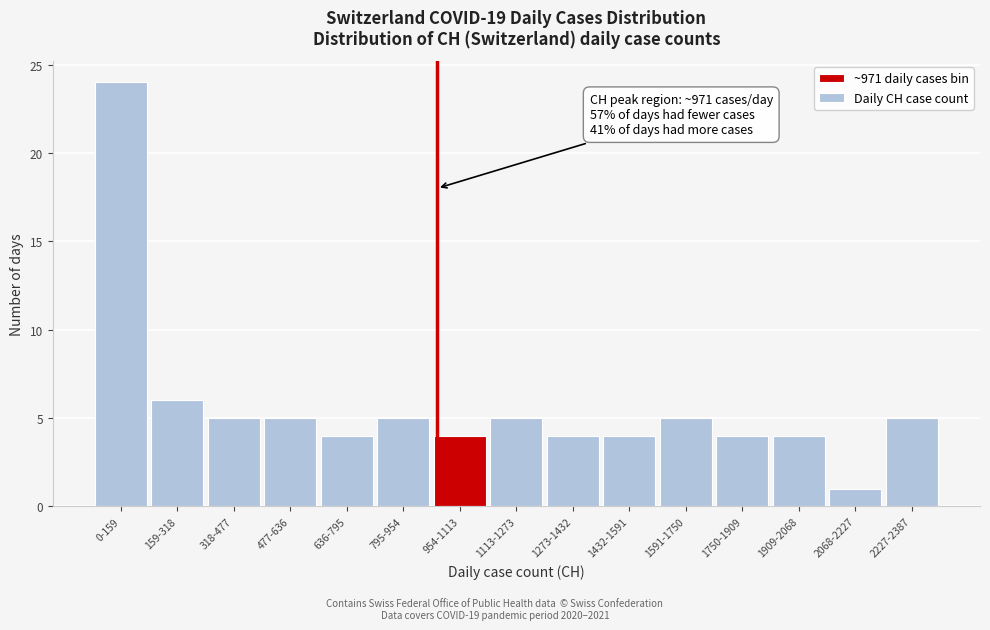

Reading left to right, what are all the values shown in this chart?

0-159=24	159-318=6	318-477=5	477-636=5	636-795=4	795-954=5	954-1113=4	1113-1273=5	1273-1432=4	1432-1591=4	1591-1750=5	1750-1909=4	1909-2068=4	2068-2227=1	2227-2387=5